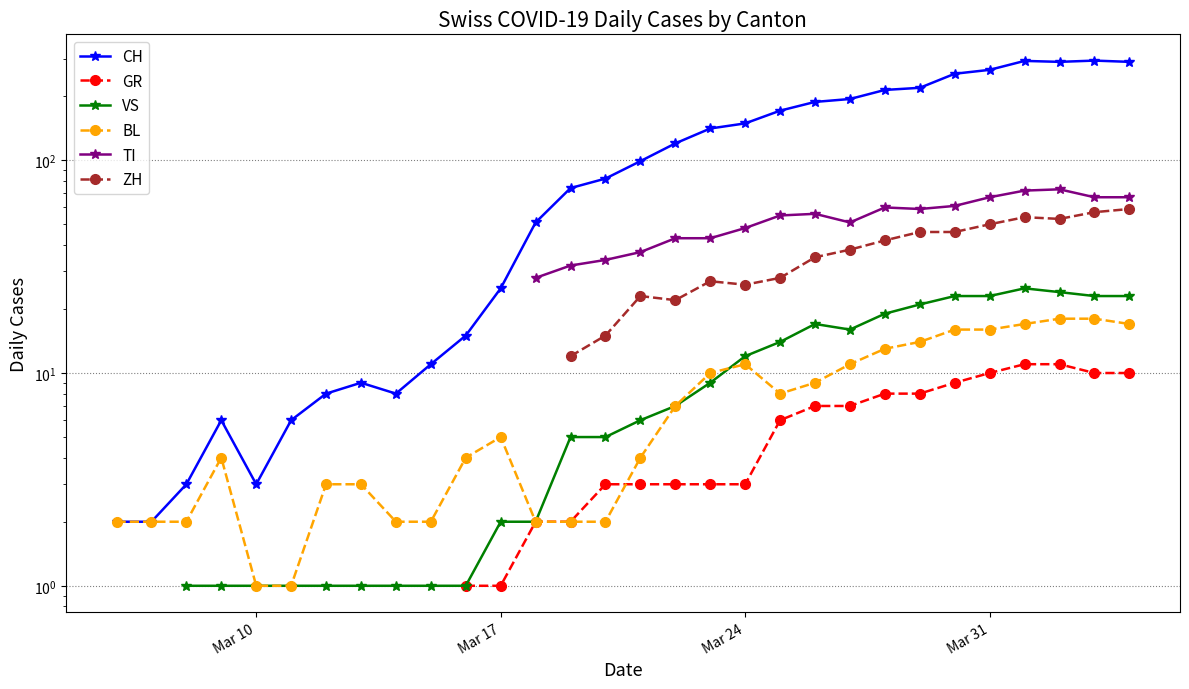

How many values in CH are above zero?

30